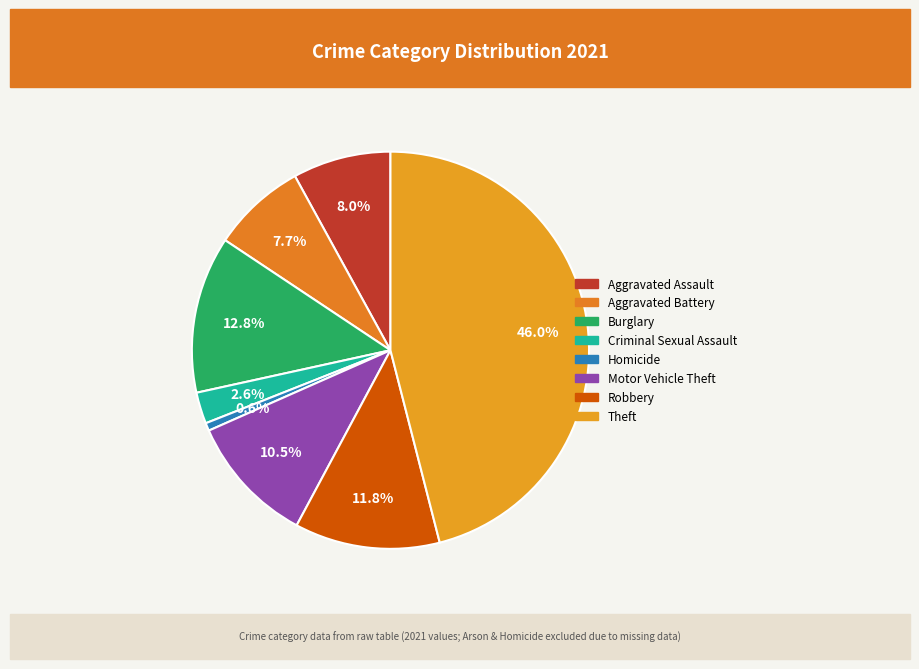

Which slice is the largest?

Theft